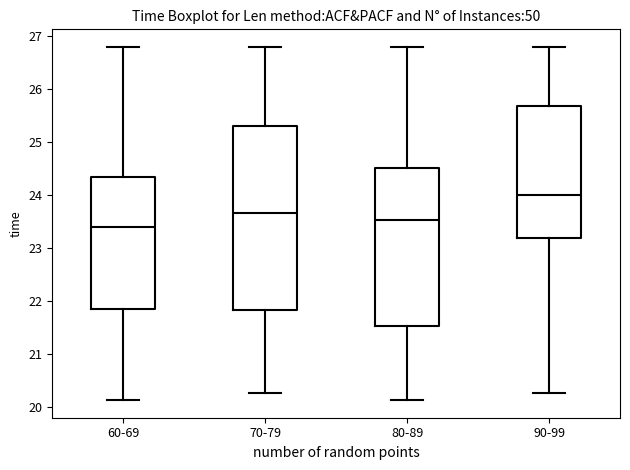

Reading left to right, transcribe this box plot: for each box, give where its median line is, the range the box spans, and where its two whiskers end, as read against the y-axis. The values are not printed on the chart, so give them approximately, as read against the axis.

60-69: median 23.4, box 21.8 to 24.3, whiskers 20.1 to 26.8
70-79: median 23.7, box 21.8 to 25.3, whiskers 20.3 to 26.8
80-89: median 23.5, box 21.5 to 24.5, whiskers 20.1 to 26.8
90-99: median 24.0, box 23.2 to 25.7, whiskers 20.3 to 26.8